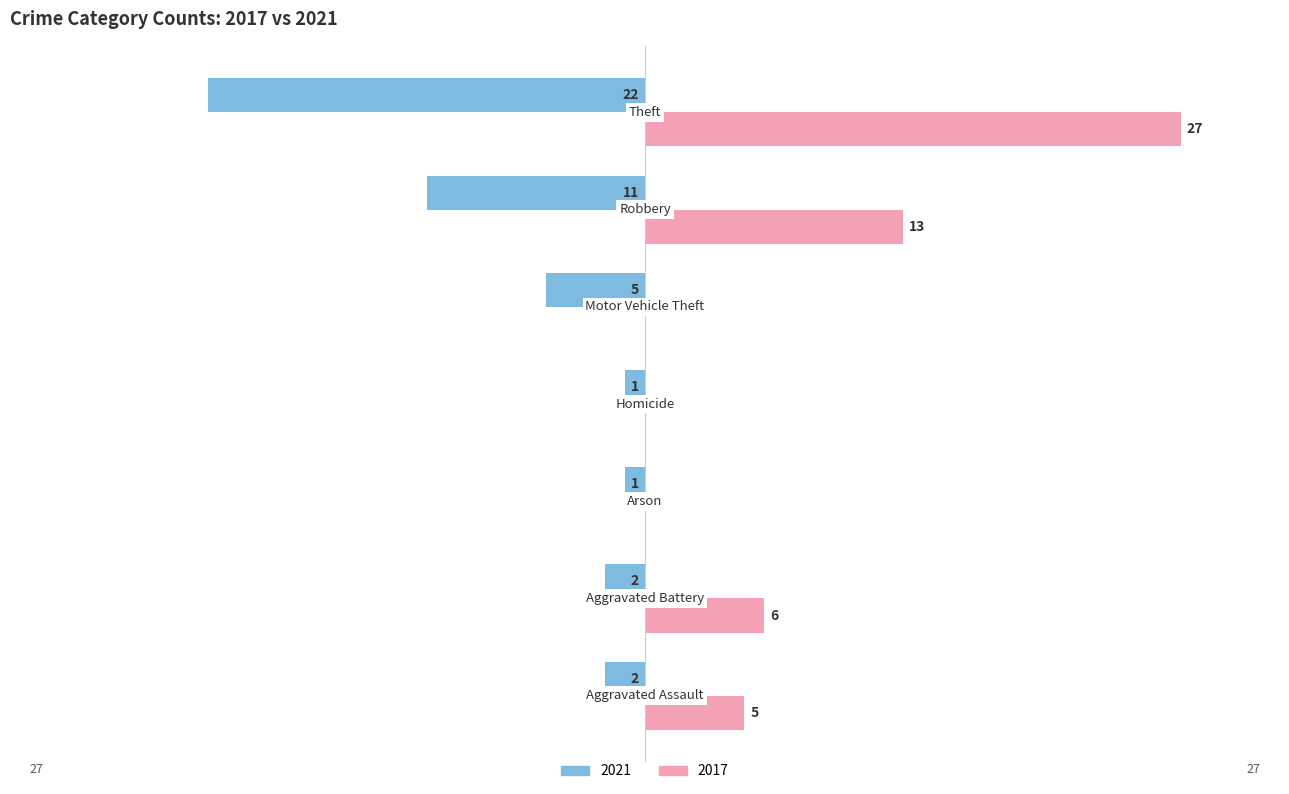

What are all the series names shown in the legend?

2021, 2017